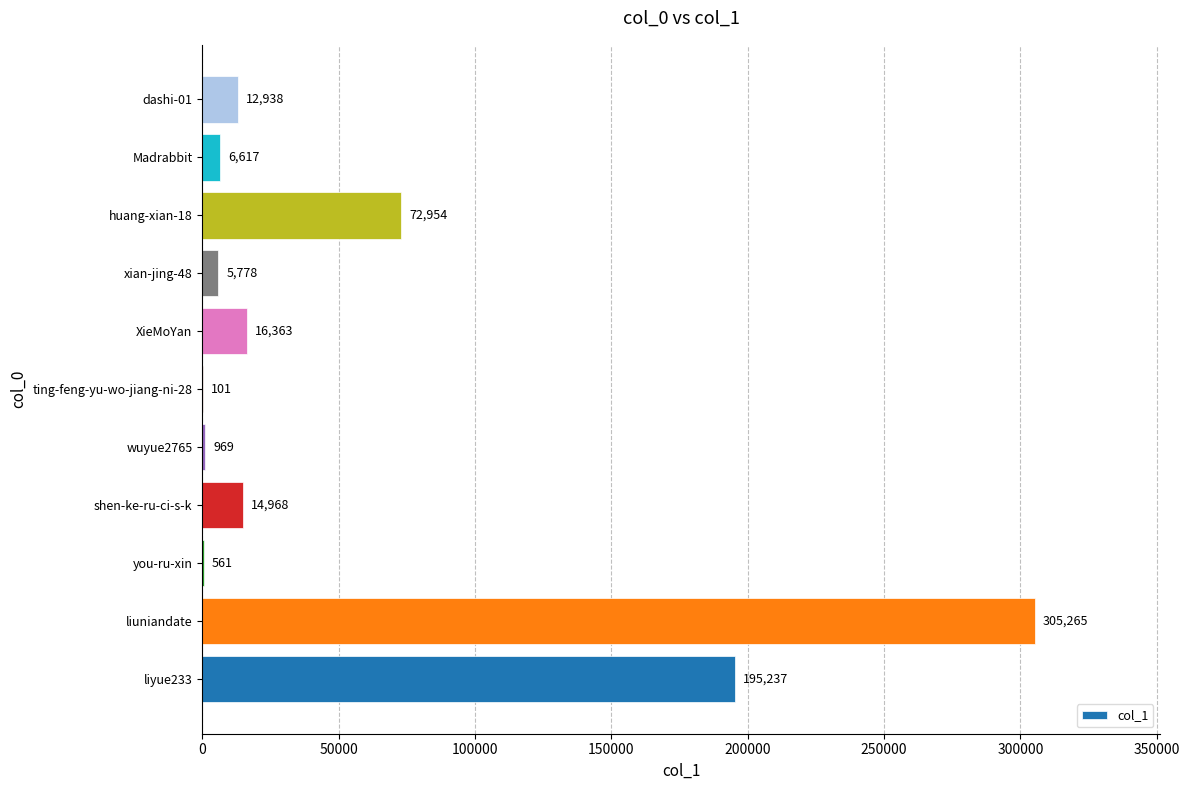

What is the average value?

57432